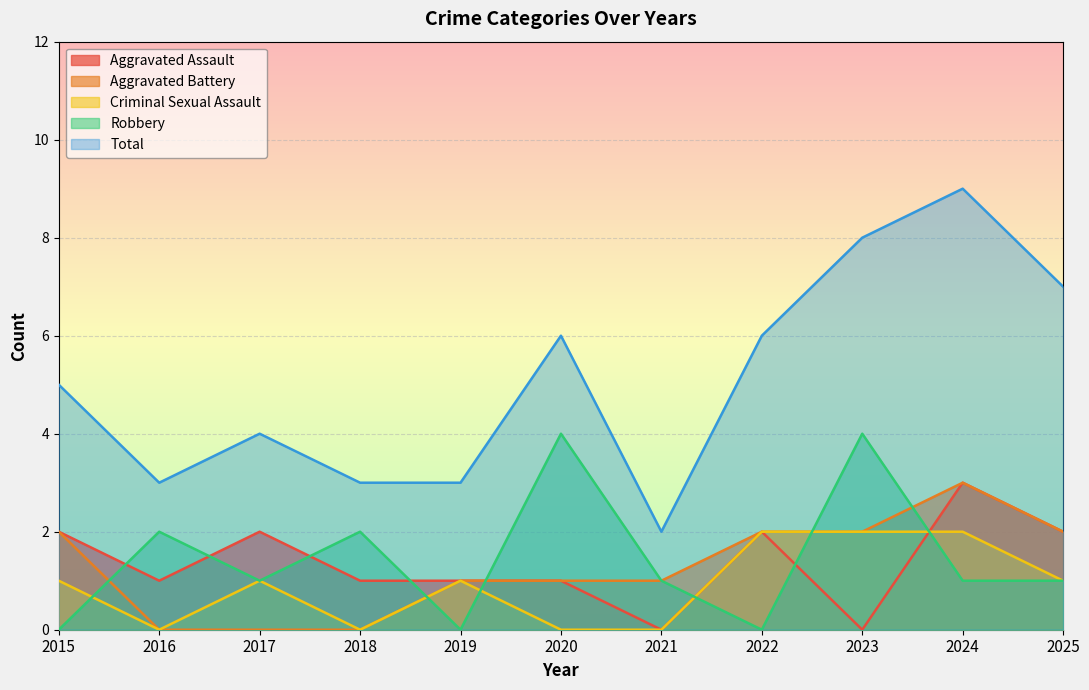

What is the value of the Total point at the 1st from the left?

5